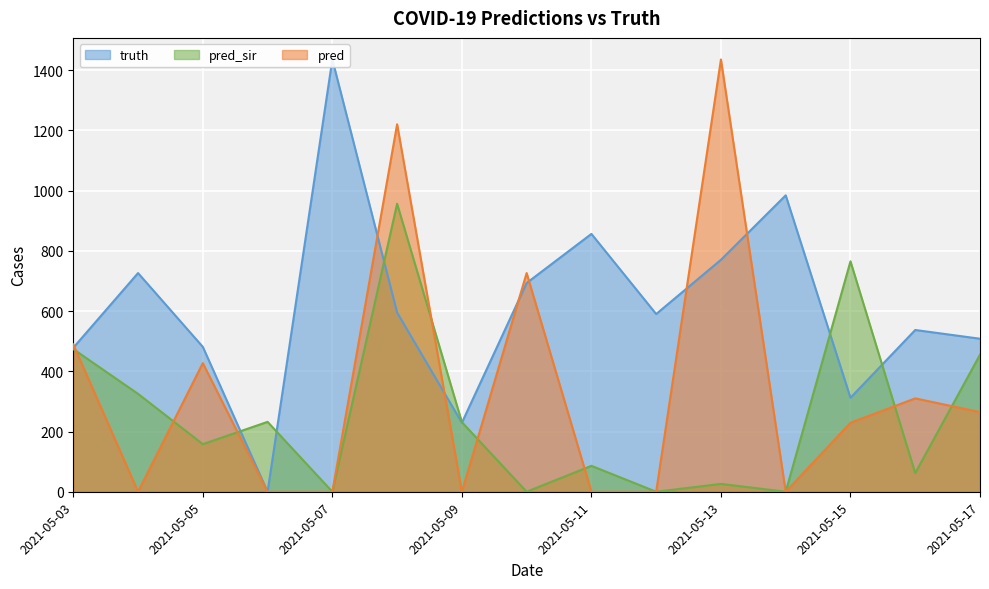

Rank the series by their maximum value, from lowest to highest.

pred_sir, truth, pred